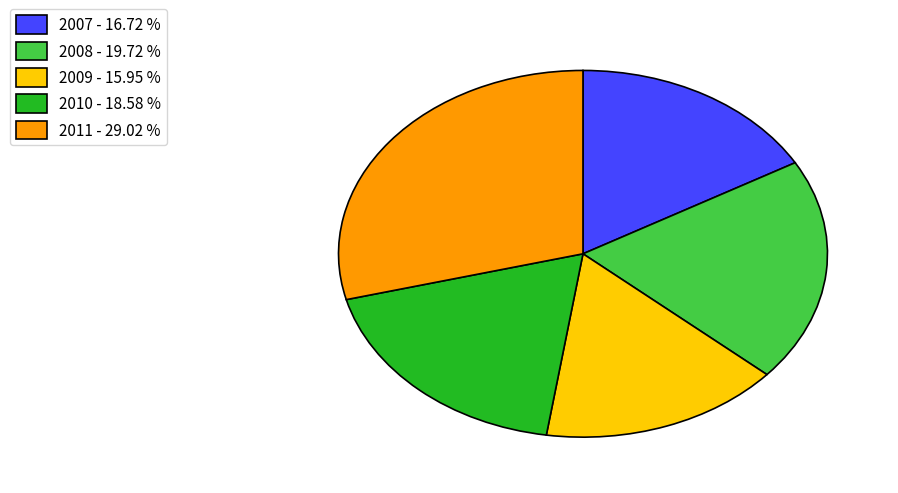

Is there any slice that represents more than half of the pie?

No